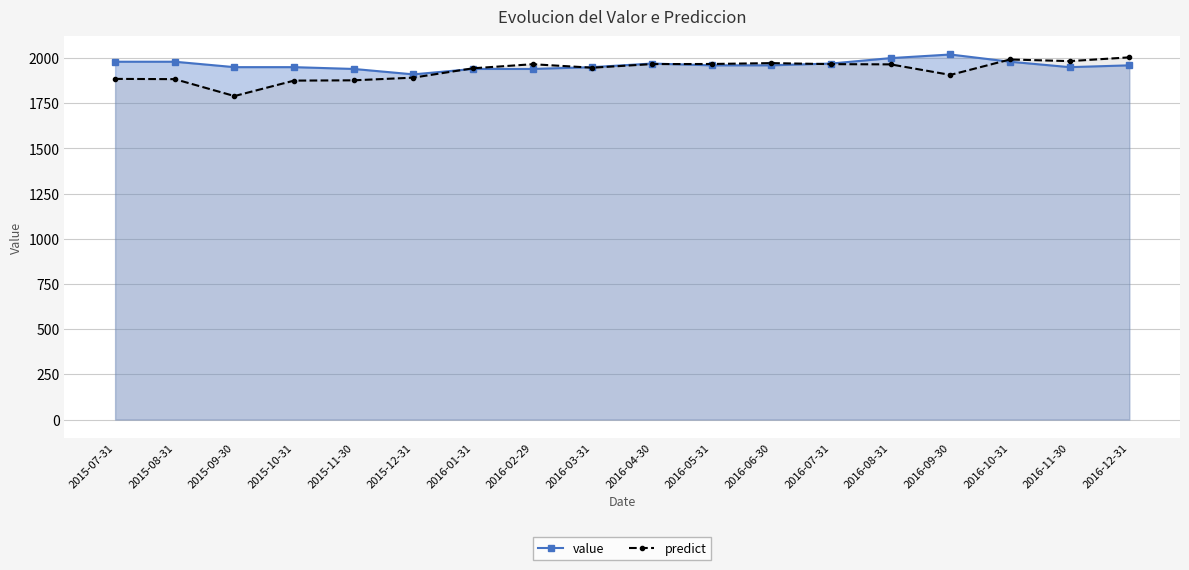

What are all the series names shown in the legend?

value, predict